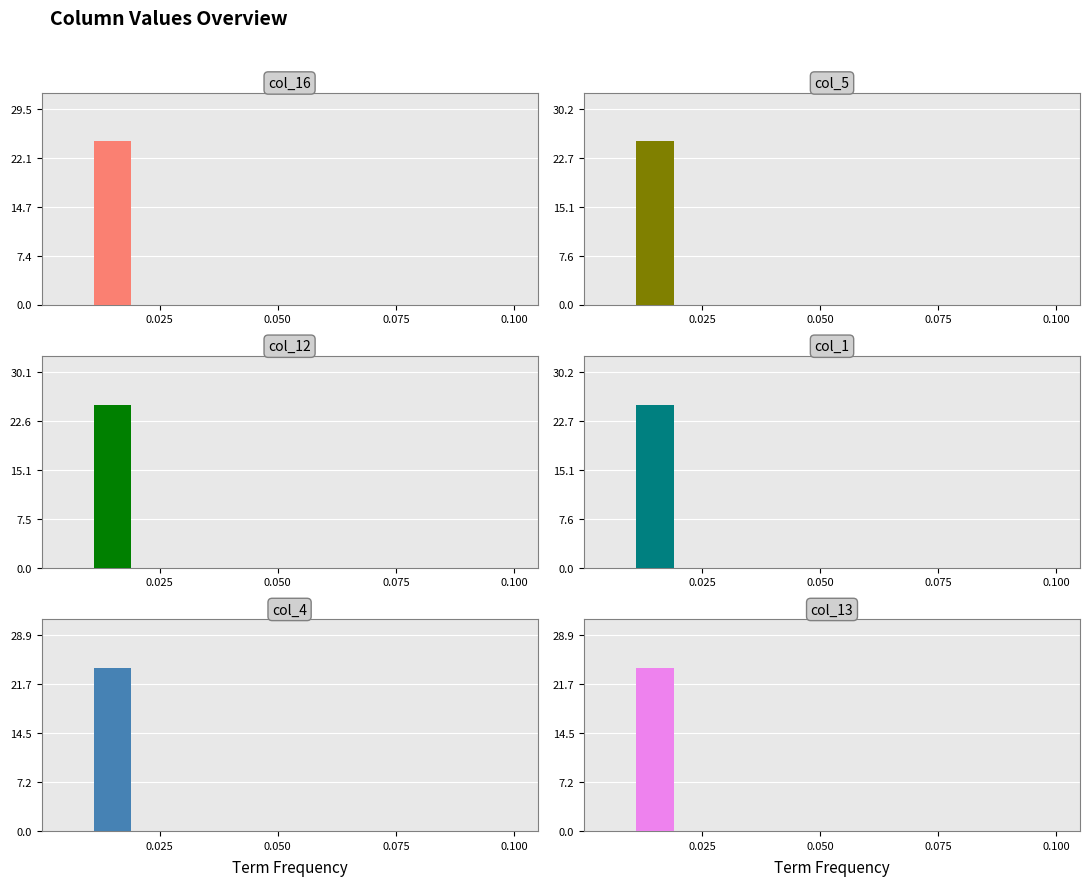

Which has a higher value, 0.075 or 0.050?

0.075